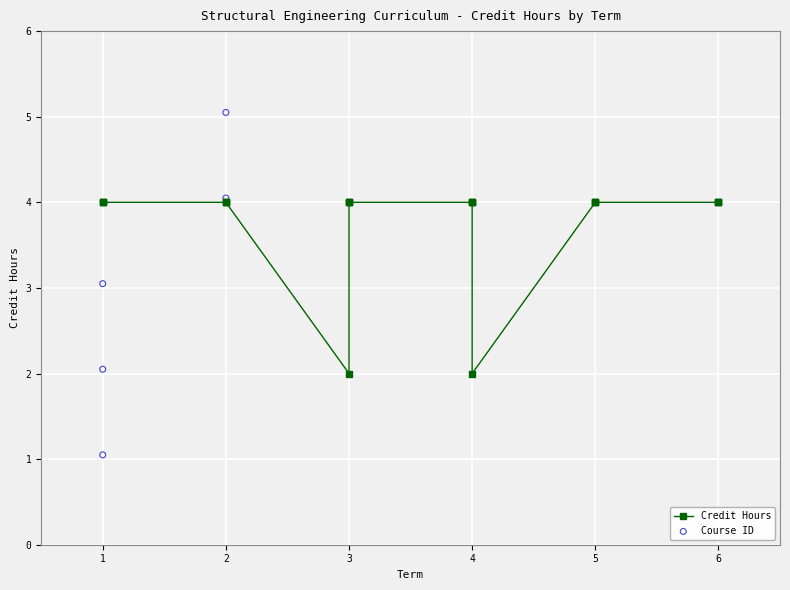

Which series reaches the minimum Y coordinate?

Course ID